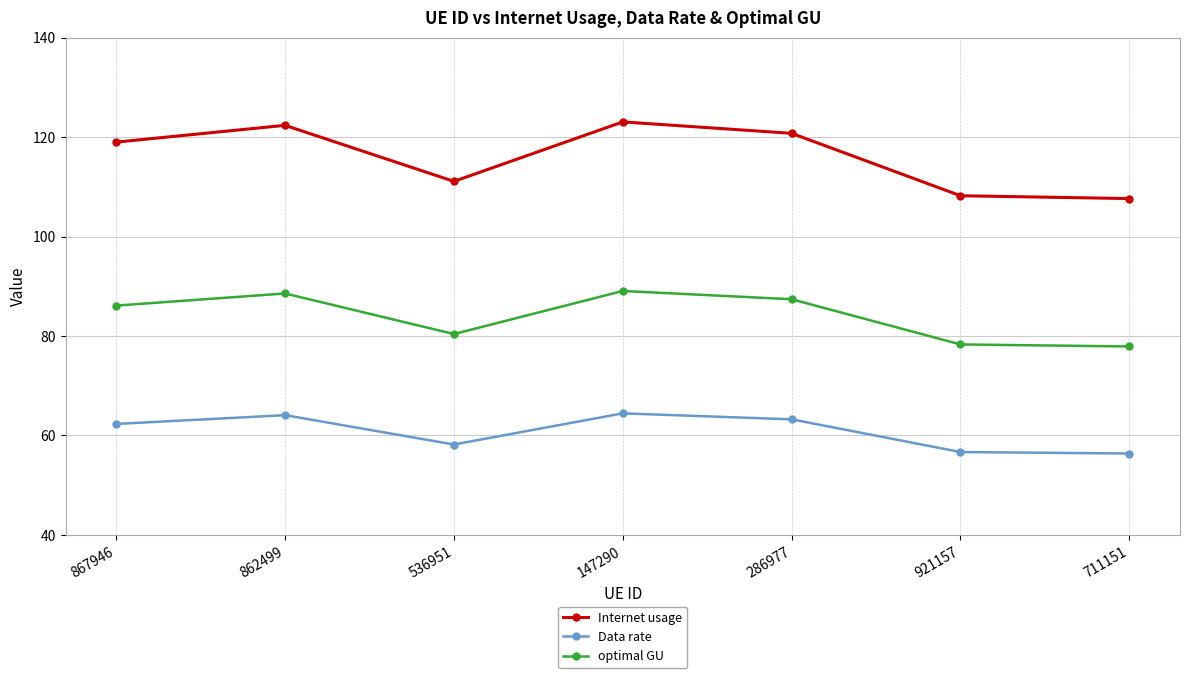

What is the total value across all series at 862499?

275.0